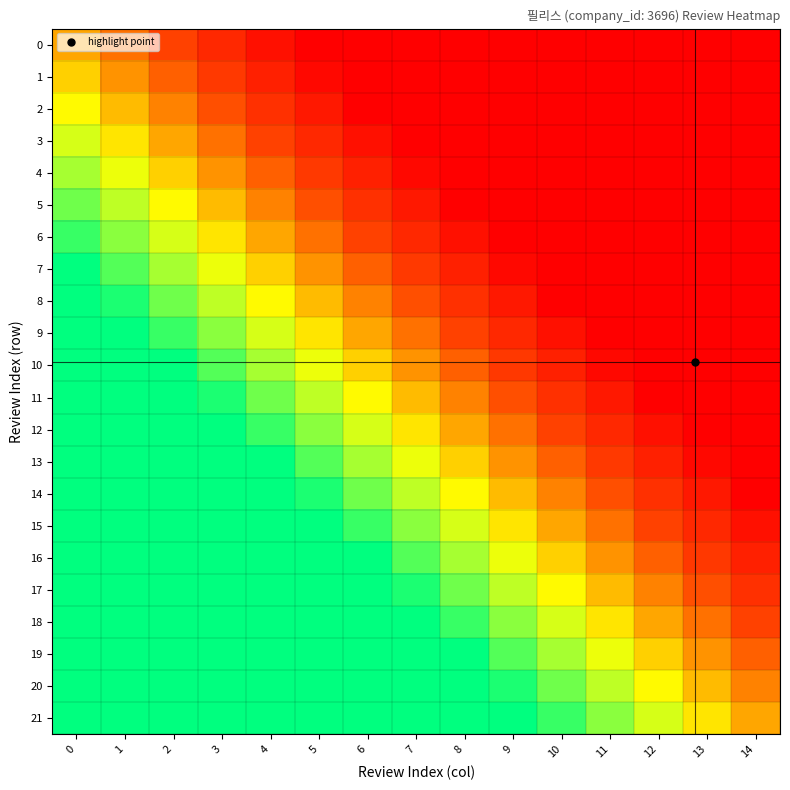

What is the total value across all series at 13?

2.9